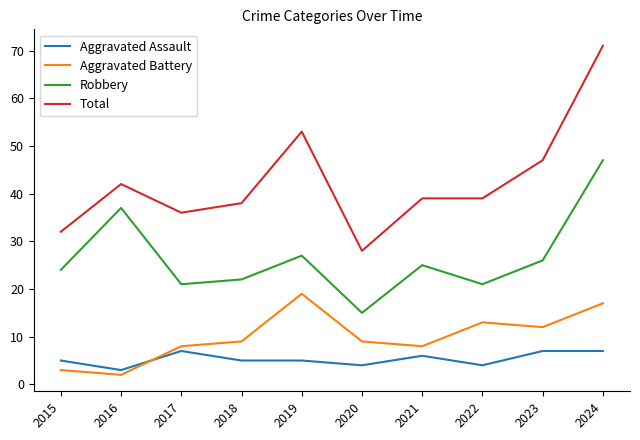

True or false: Total and Robbery cross at least once.

False